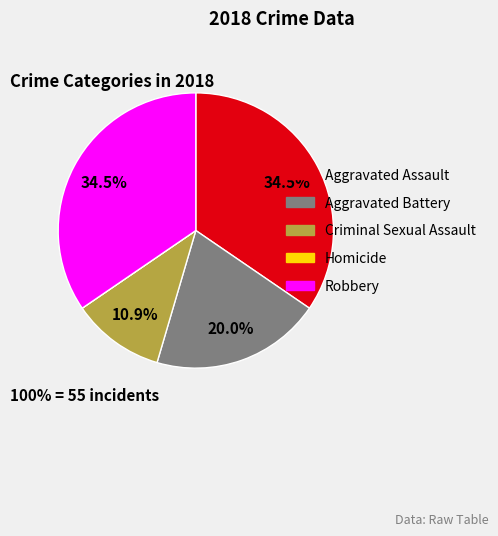

Combined, what portion of the pie is Aggravated Battery and Criminal Sexual Assault?

30.9%